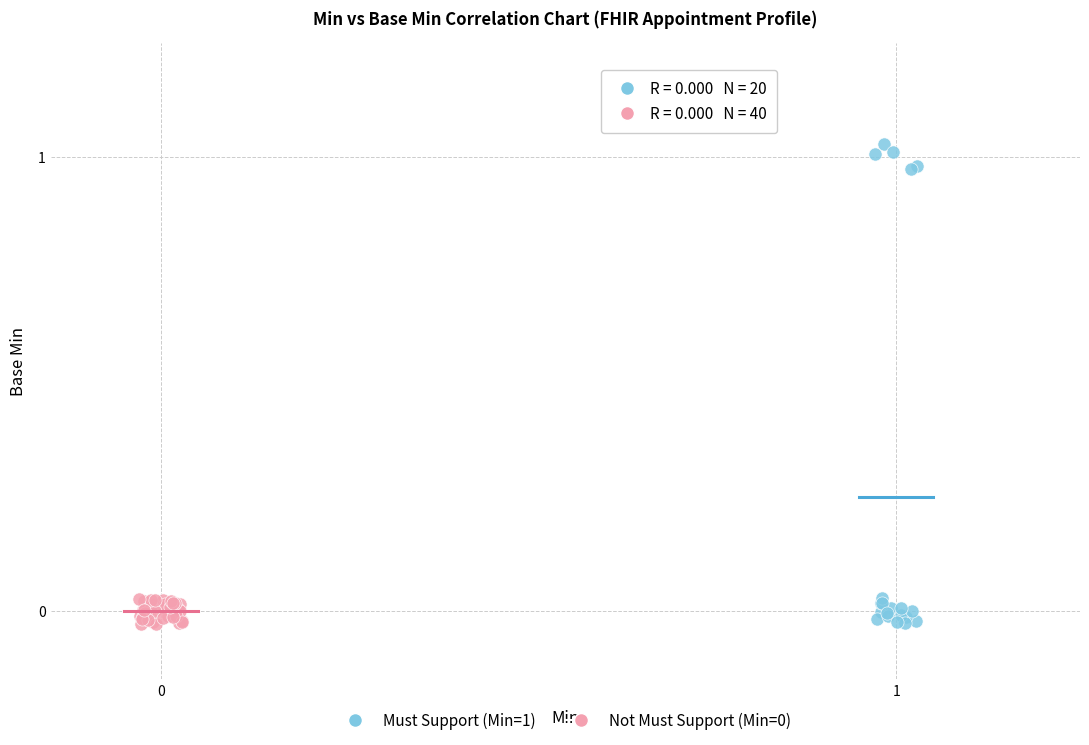

Which series contains the highest Y value?

Must Support (Min=1)